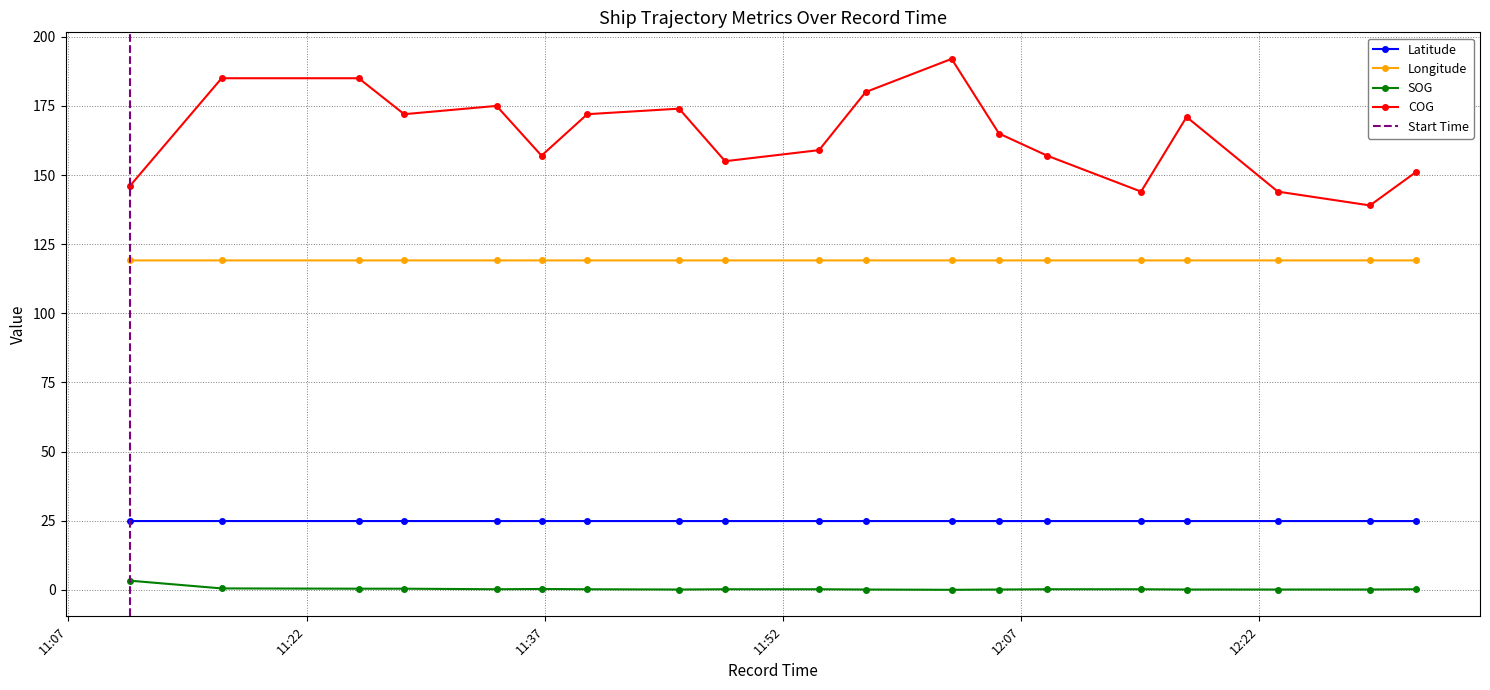

Where is the first local minimum for COG?

2024-04-19 11:28:09